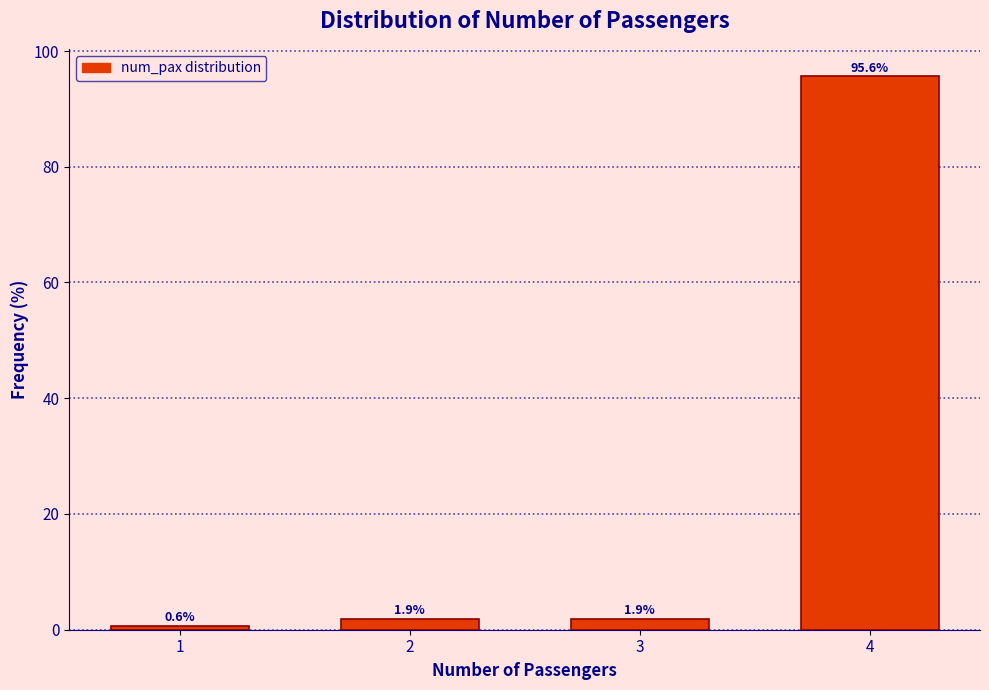

Reading left to right, what are all the values shown in this chart?

0.6	1.9	1.9	95.6